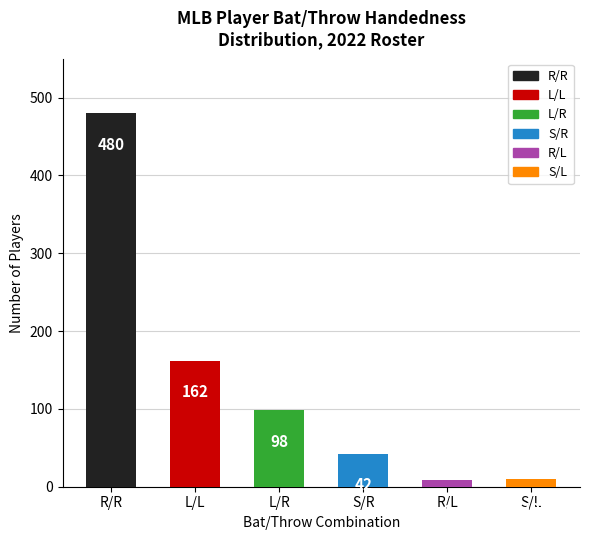

Where does the data first go above 98?

R/R